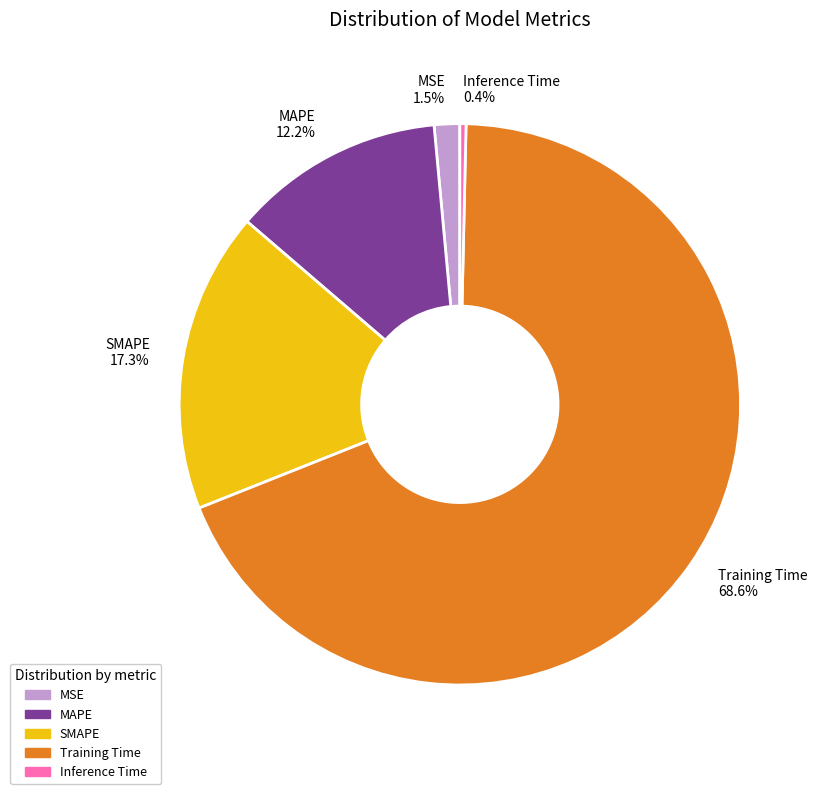

To the nearest percent, what is the average slice percentage?

20%